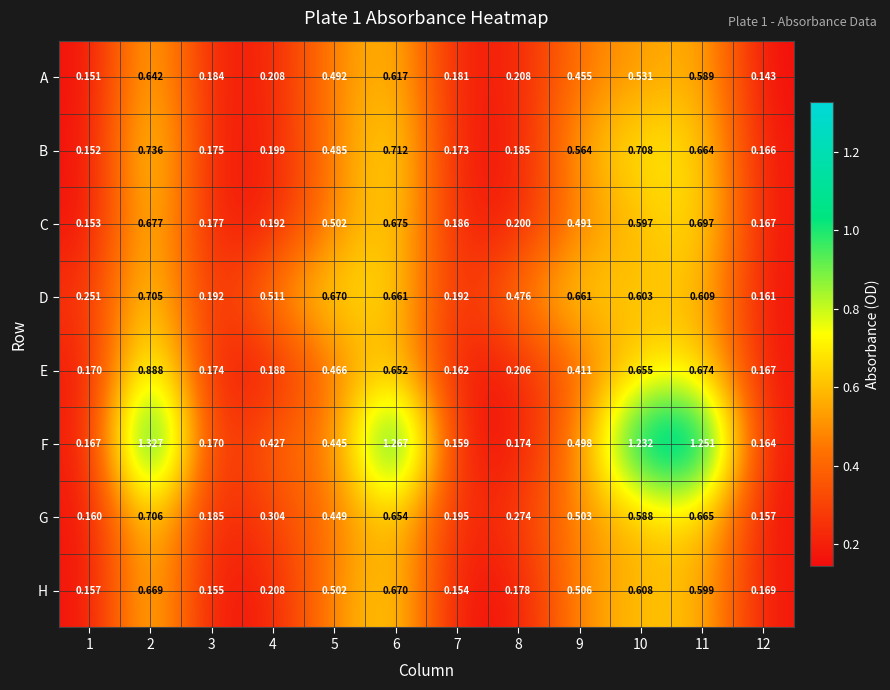

Which series has the largest total across all categories?

F